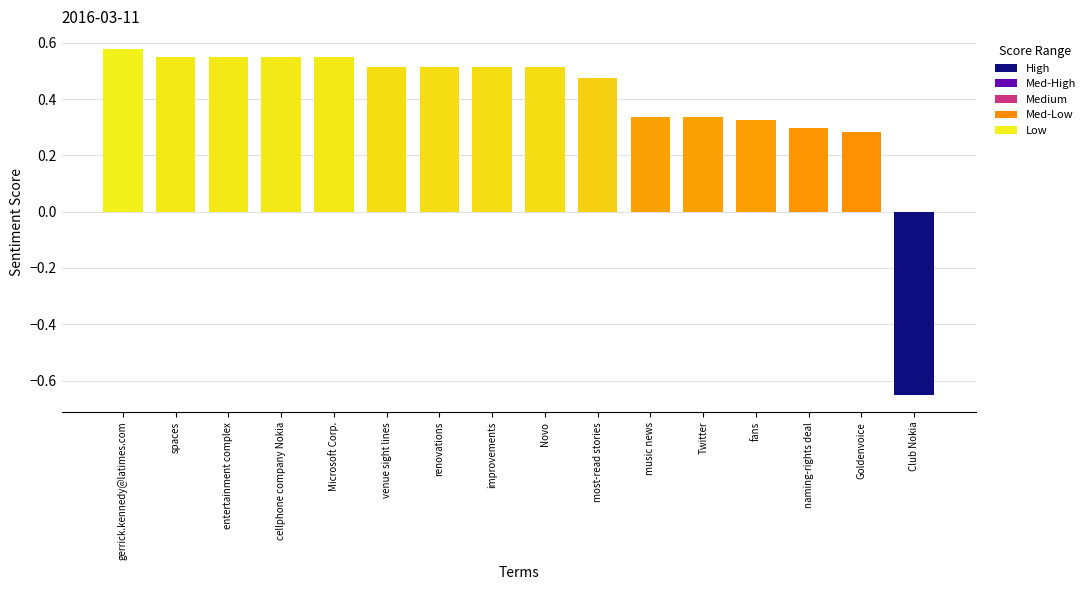

Which label corresponds to the largest value in the chart?

gerrick.kennedy@latimes.com